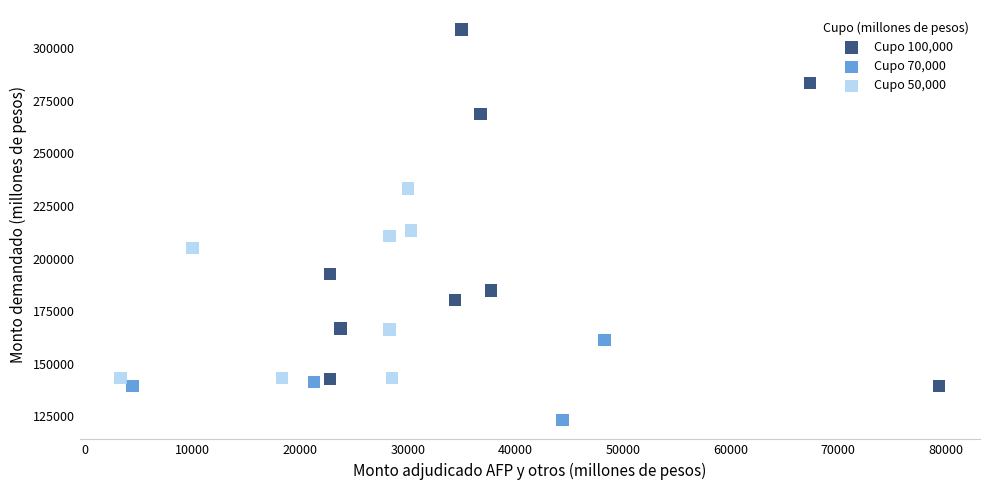

Which series contains the highest Y value?

Cupo 100,000